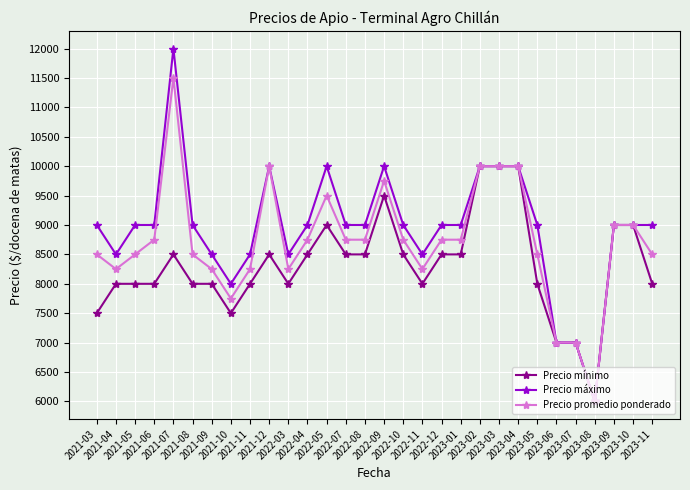

At which category is the sum across all series the highest?

2021-07